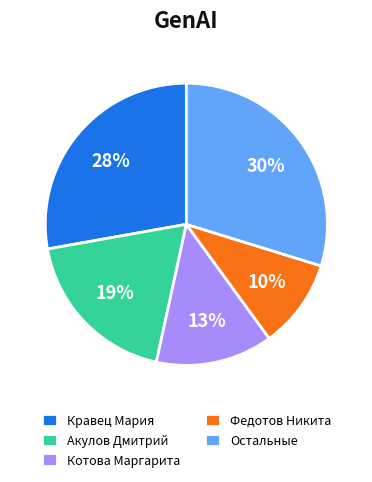

Combined, do Остальные and Федотов Никита account for over 50%?

No